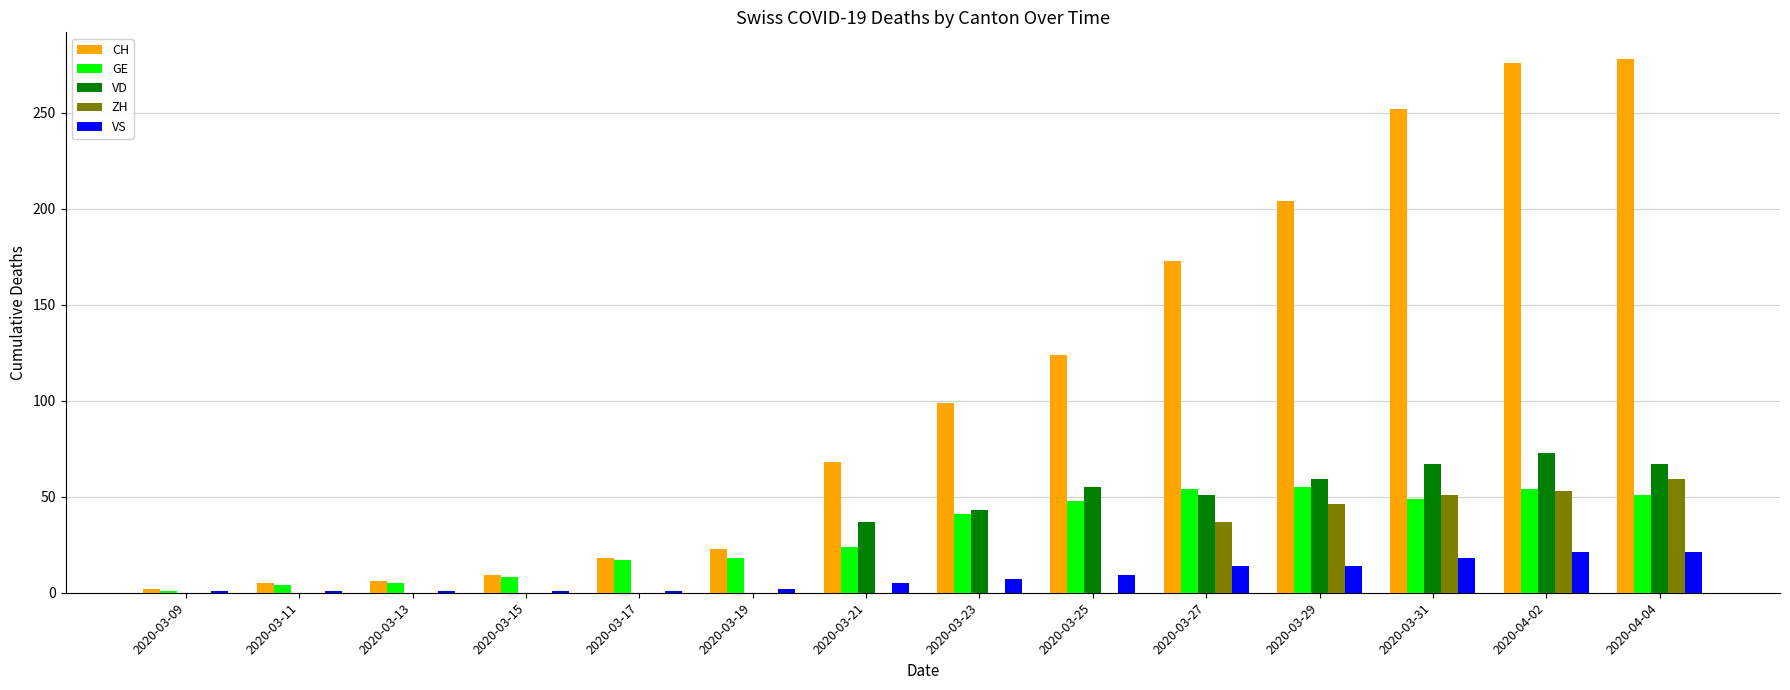

At which label is GE closest to 28?

2020-03-21